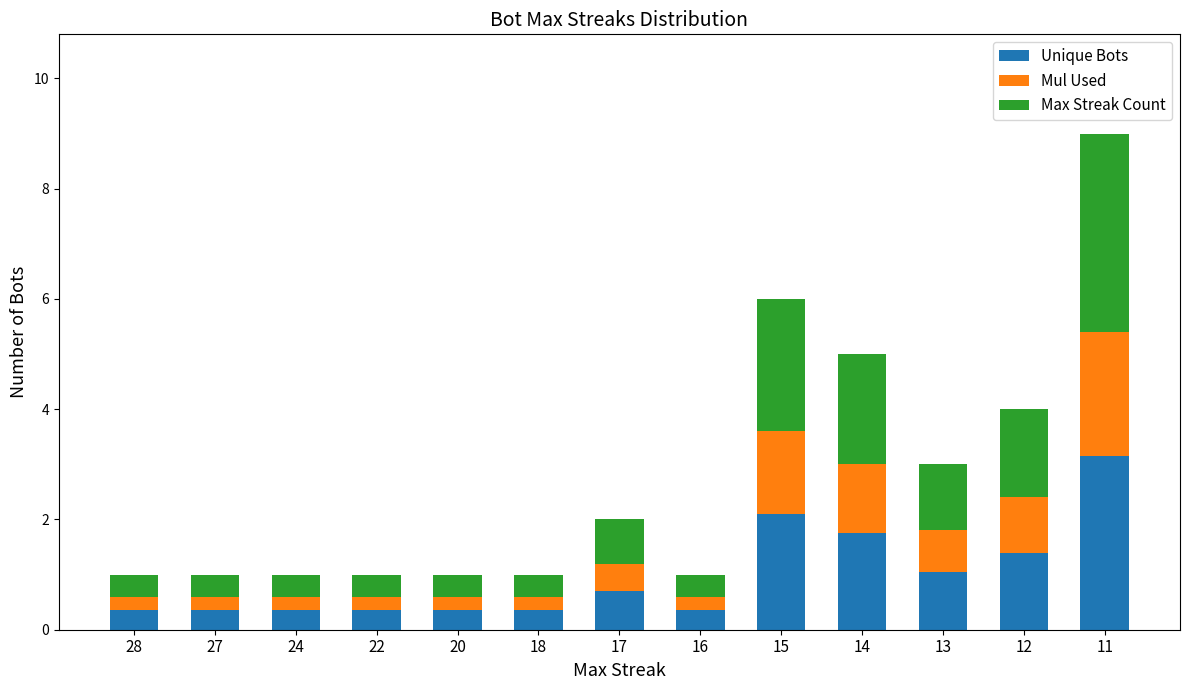

What is the sum of the Unique Bots values at 14 and 20?

2.1